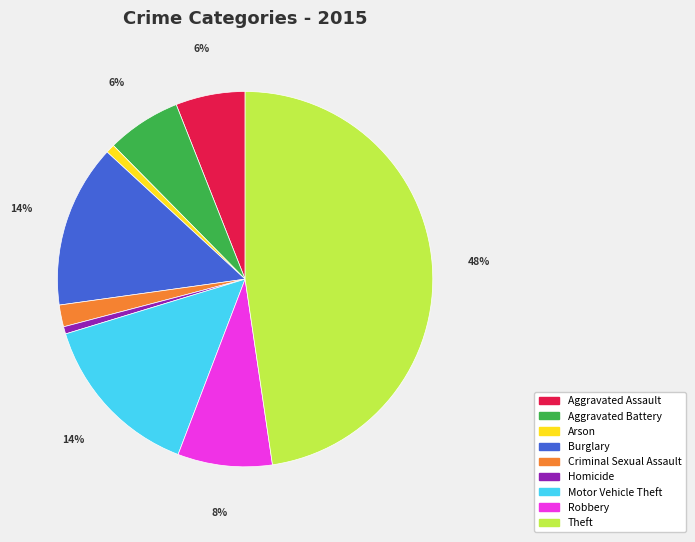

Is it true that Motor Vehicle Theft is 14% of the pie?

True